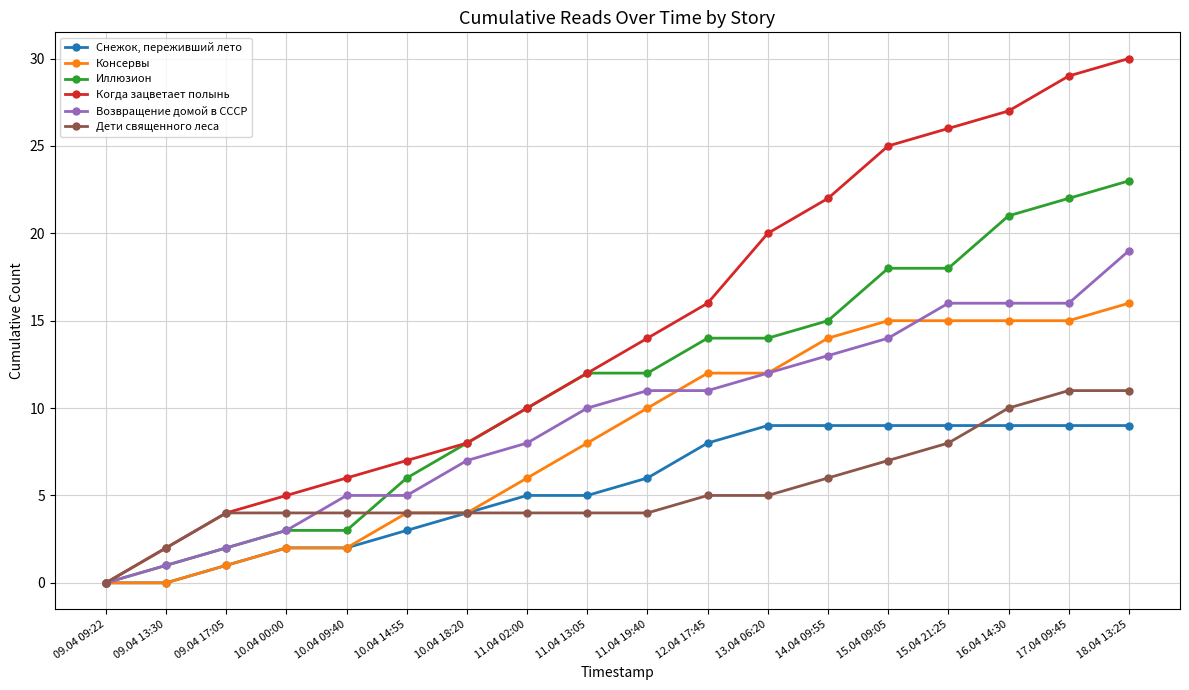

What position from the right is 13.04 06:20?

7